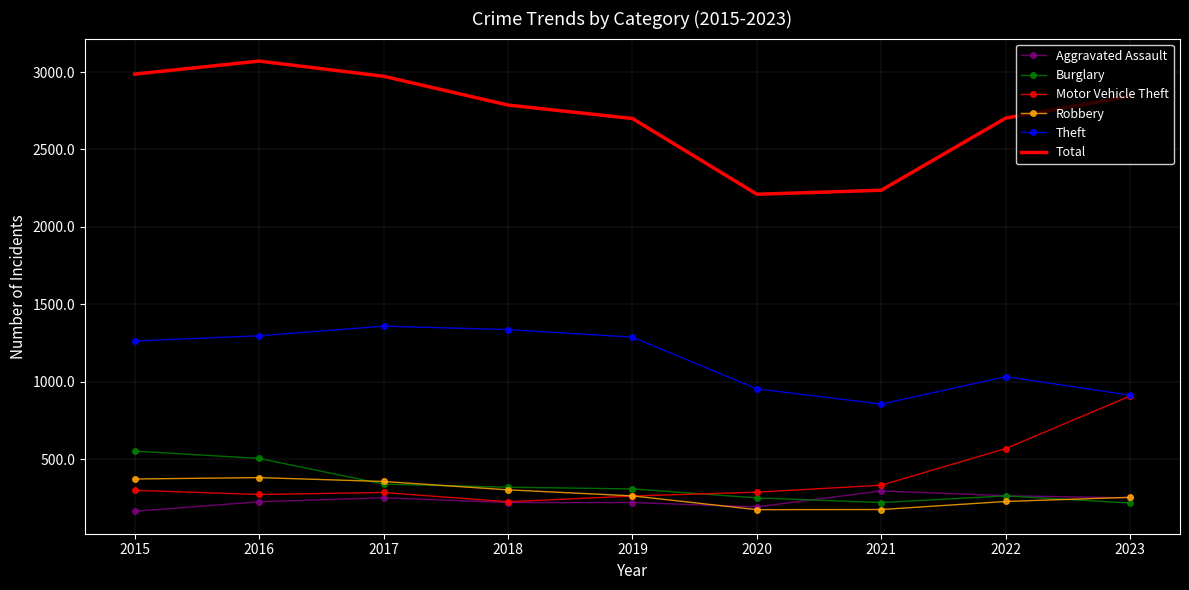

What are all the series names shown in the legend?

Aggravated Assault, Burglary, Motor Vehicle Theft, Robbery, Theft, Total